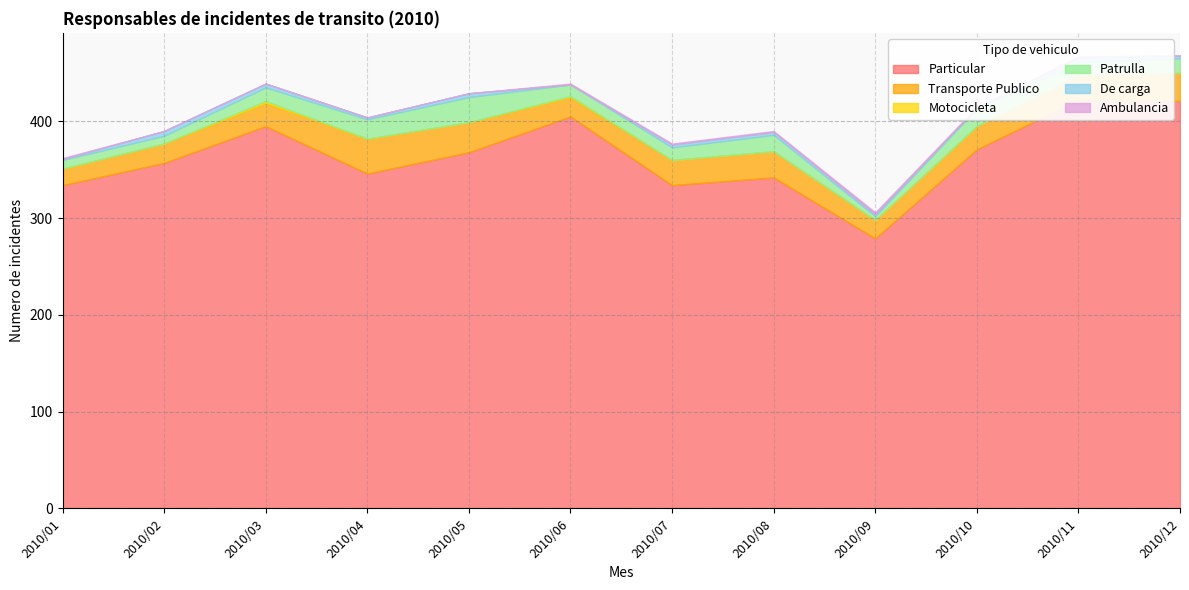

True or false: Particular and Motocicleta cross at least once.

False